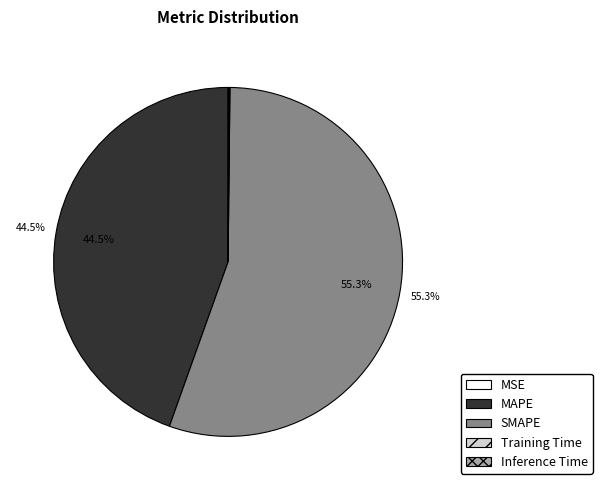

Does SMAPE represent more than half of the total?

Yes